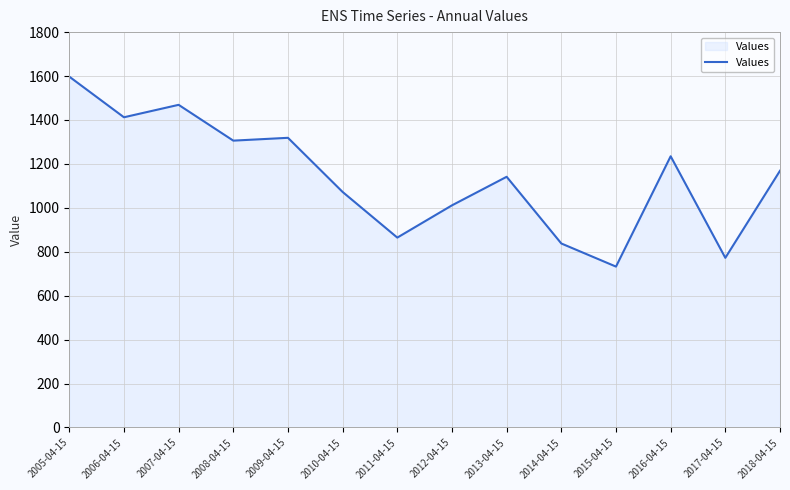

The chart shows a value of 1011.4 at 2012-04-15. True or false?

True